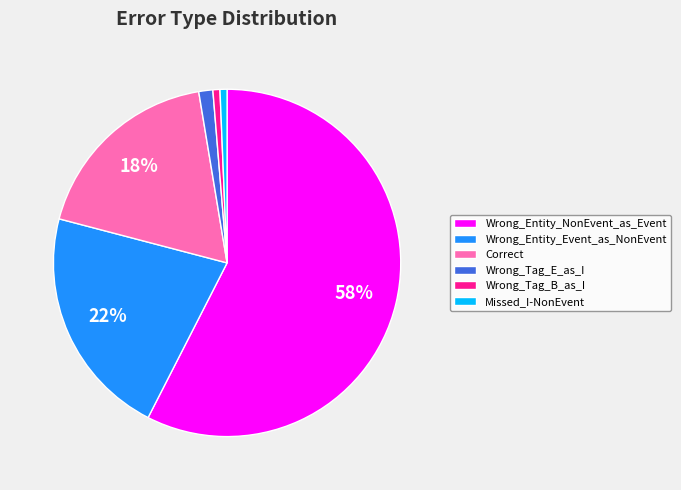

Which slice is the largest?

Wrong_Entity_NonEvent_as_Event